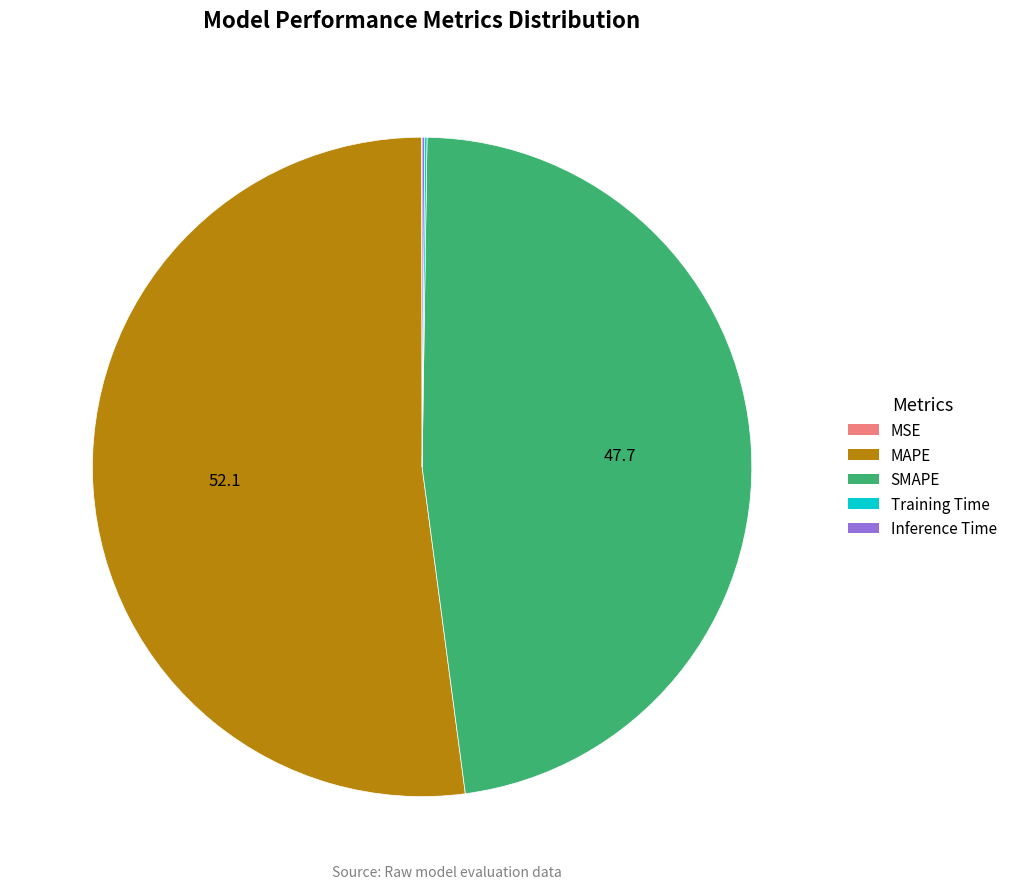

Which has a higher value, MAPE or SMAPE?

MAPE